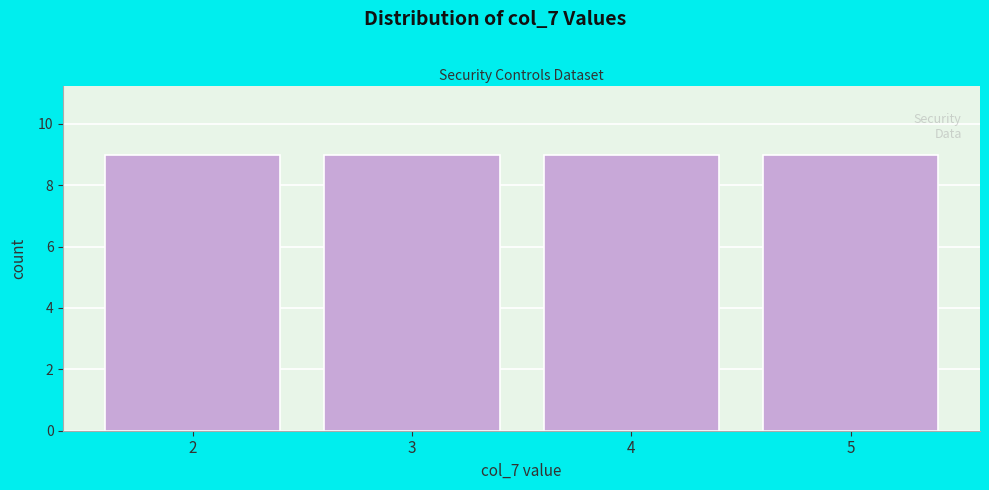

Reading left to right, list every bar in this chart as the range it spans on the x-axis followed by its height. The values are not printed on the chart, so give them approximately, as read against the axis.

1.5 to 2.5: 9
2.5 to 3.5: 9
3.5 to 4.5: 9
4.5 to 5.5: 9